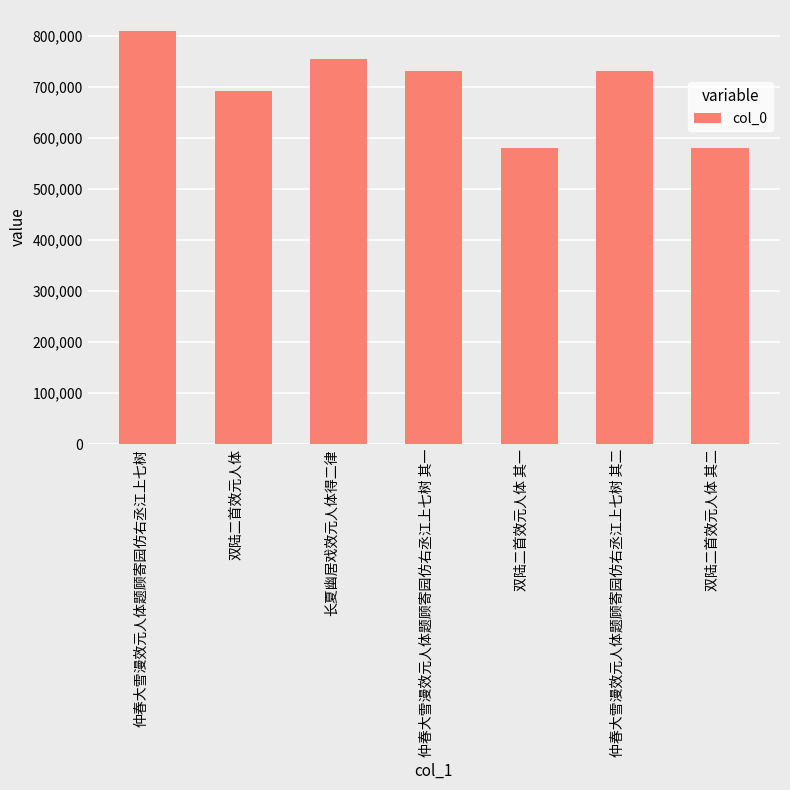

Count the number of data series in this chart.

1